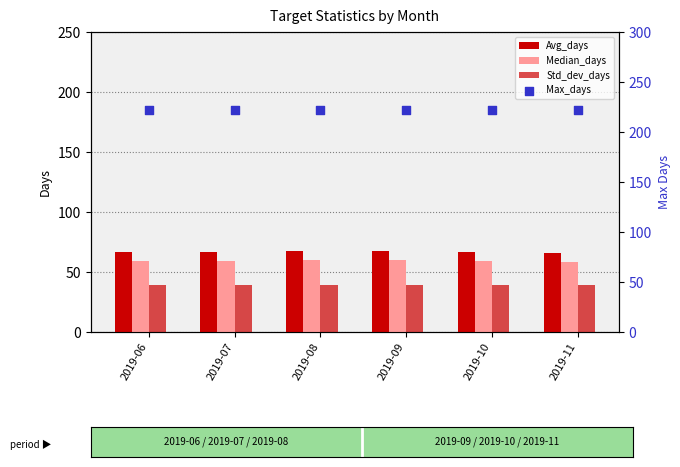

Which series has the largest total across all categories?

Max_days